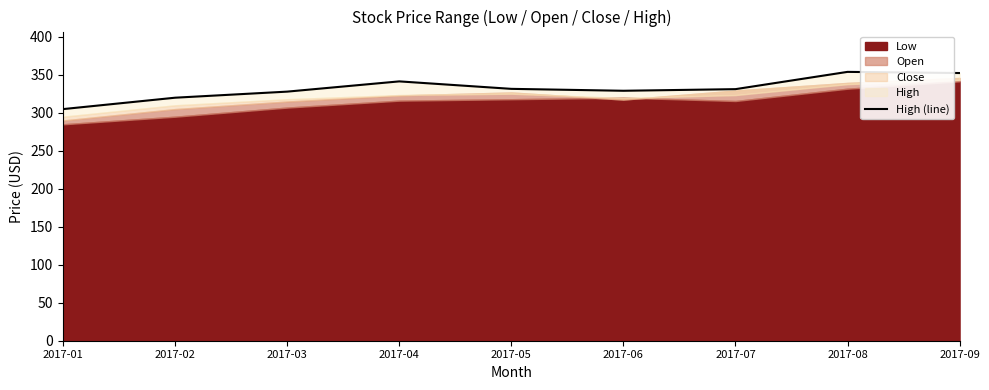

How many points are lower than both their immediate neighbors (excluding endpoints)?

1